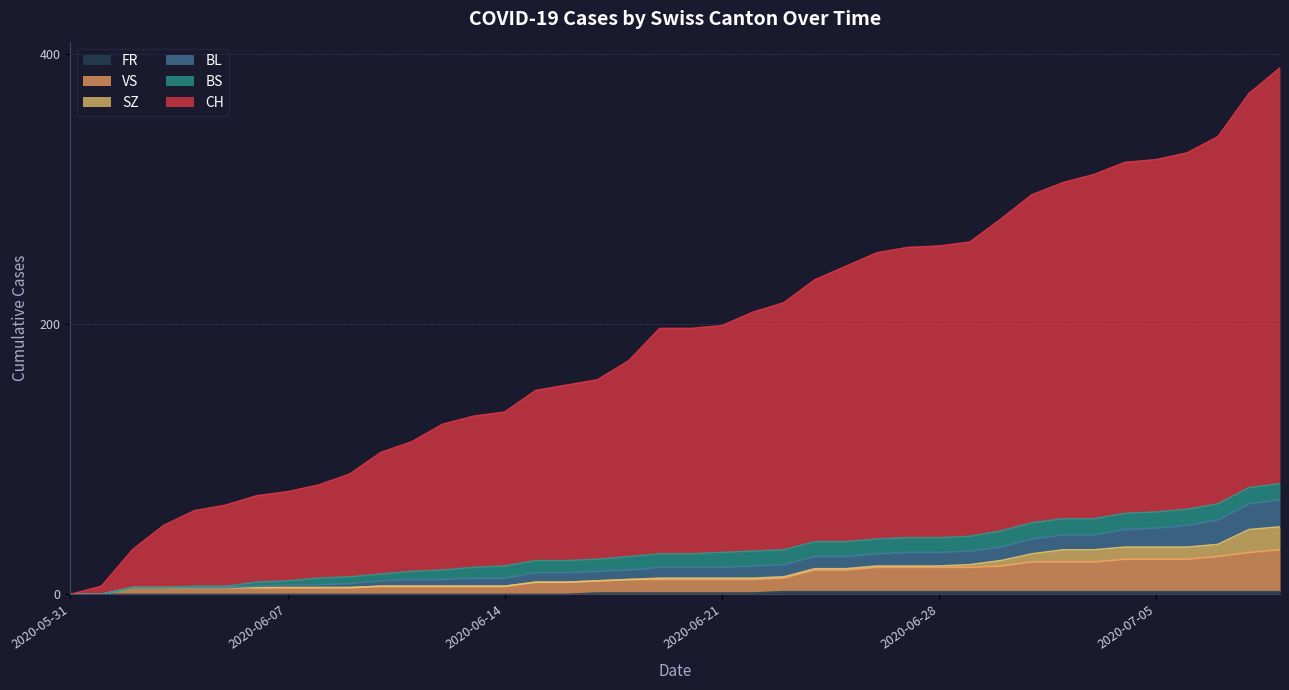

True or false: CH has more than 2 interior local peaks.

False